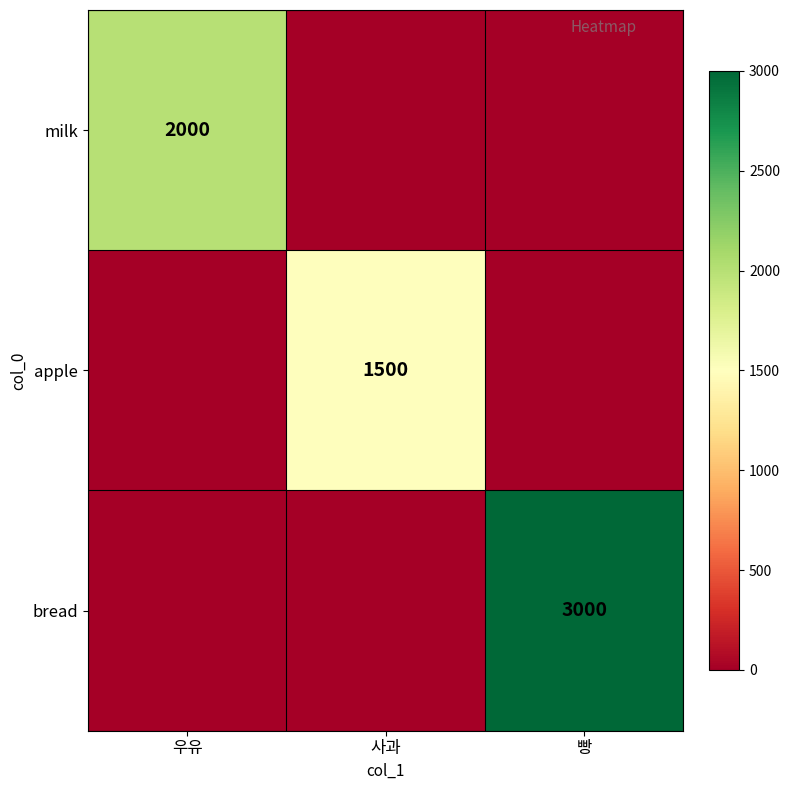

The value of apple at 사과 is 838. True or false?

False